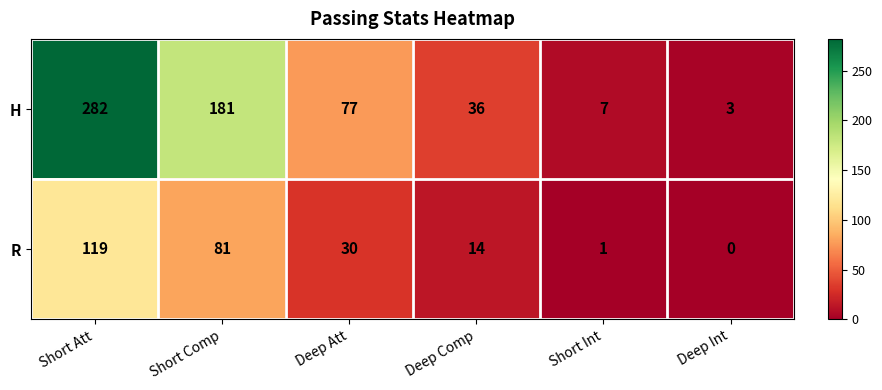

What is the average value of the H series?

98